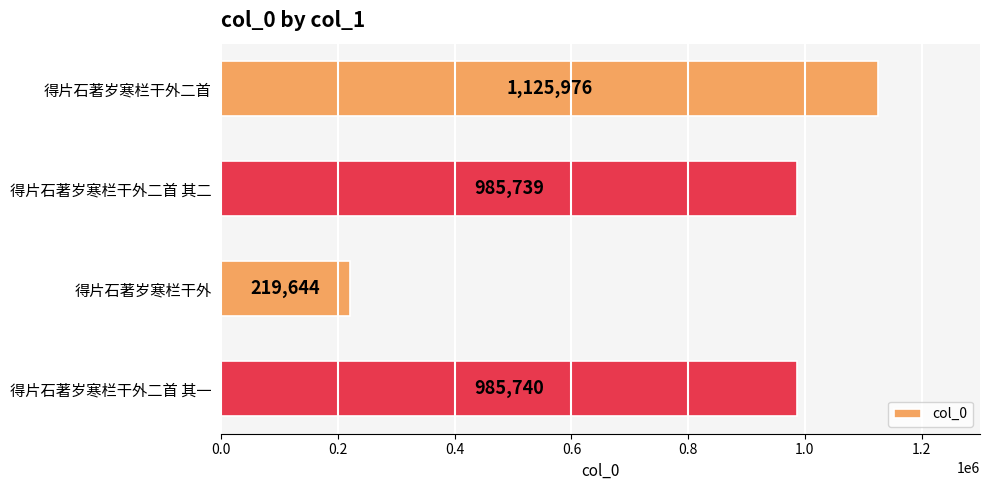

Is it true that the value at 得片石著岁寒栏干外二首 is 1125976?

True